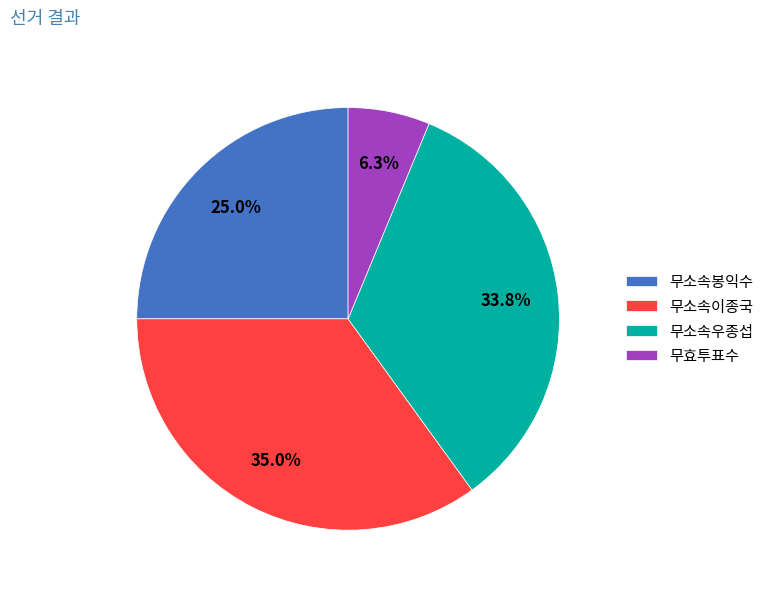

Count the number of slices in the pie.

4